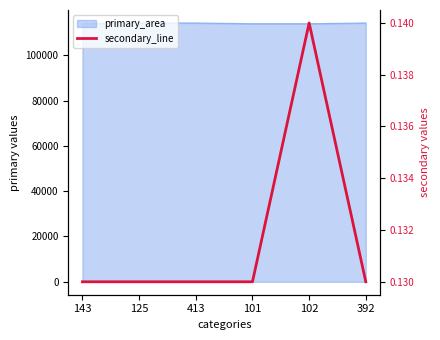

Count the number of categories in the chart.

6